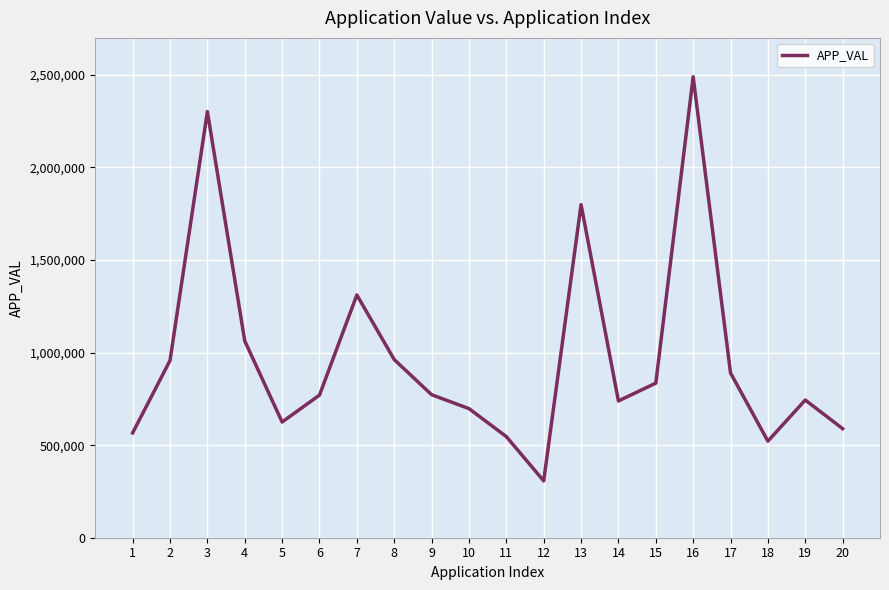

What is the sum of the values at 7 and 3?

3613490